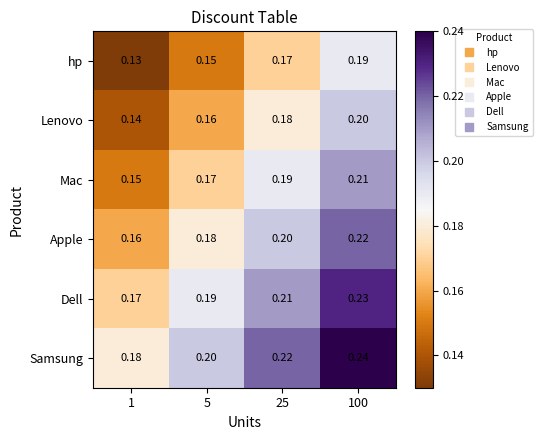

List the series in order of their peak value, highest first.

Samsung, Dell, Apple, Mac, Lenovo, hp